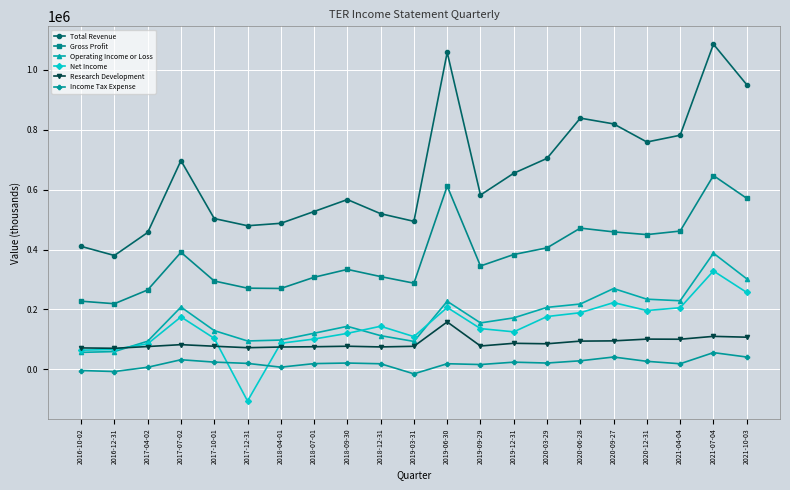

At which category does Gross Profit reach its first local peak?

2017-07-02